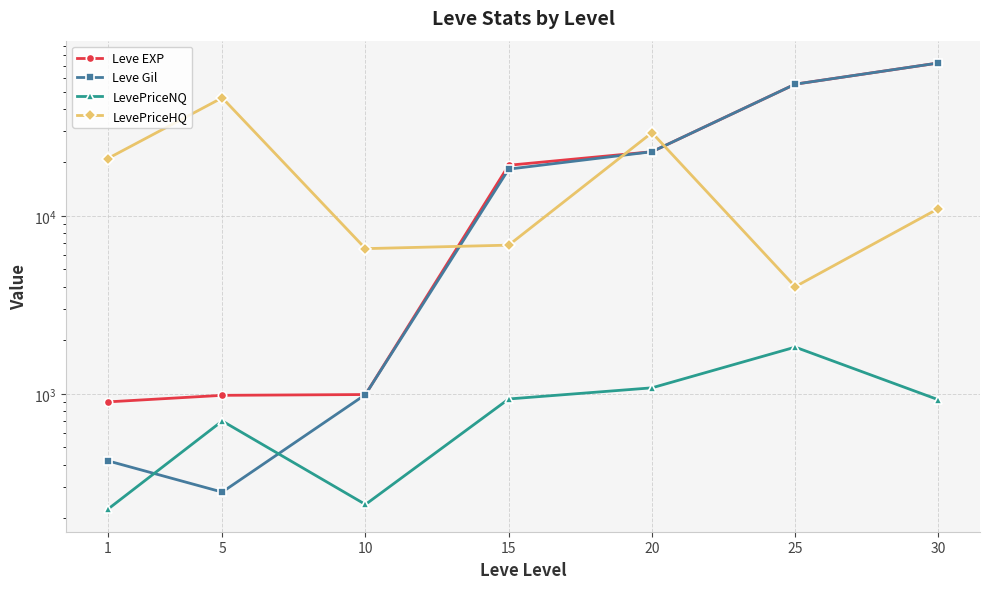

Reading left to right, transcribe all the data shown in this chart.

Leve EXP: 1=900.0	5=980.0	10=990.0	15=19270.0	20=22960.0	25=55060.0	30=72430.0
Leve Gil: 1=420.0	5=280.0	10=990.0	15=18330.0	20=22960.0	25=55060.0	30=72430.0
LevePriceNQ: 1=223.8	5=703.0	10=238.5	15=934.8	20=1079.9	25=1829.2	30=925.0
LevePriceHQ: 1=21000.0	5=46153.5	10=6547.3	15=6850.3	20=29375.0	25=4000.0	30=11004.4